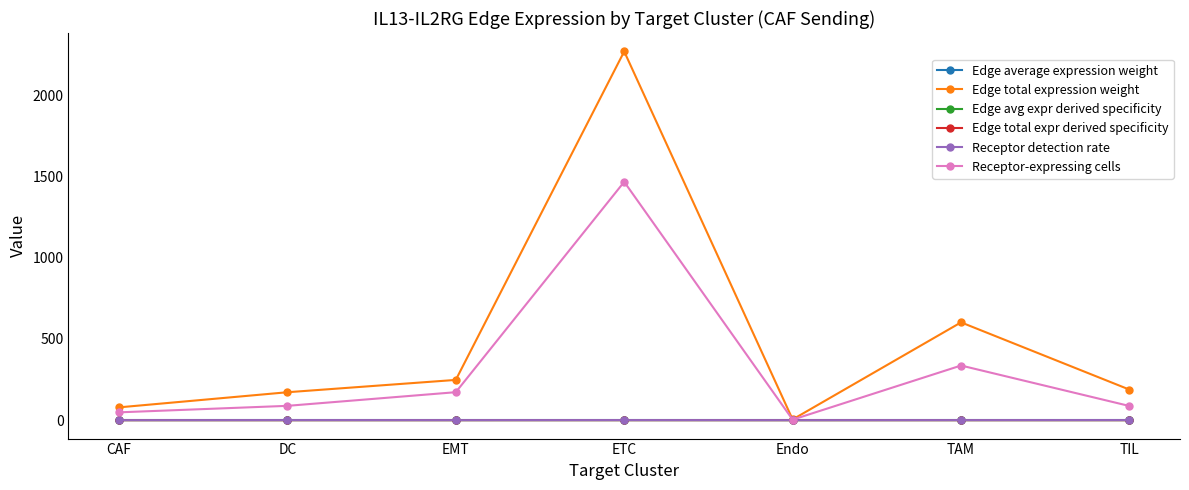

The Edge total expression weight series shows 171.7 at DC. True or false?

True